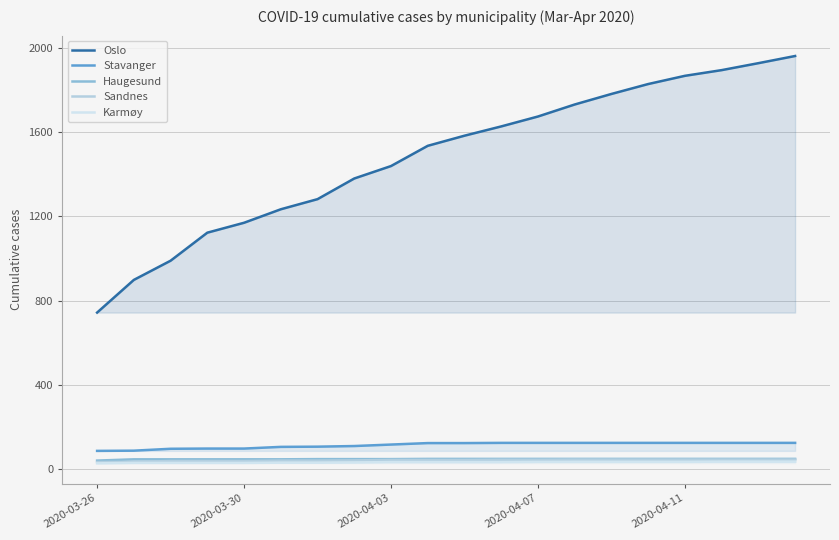

Rank the series by their maximum value, from highest to lowest.

Oslo, Stavanger, Haugesund, Sandnes, Karmøy